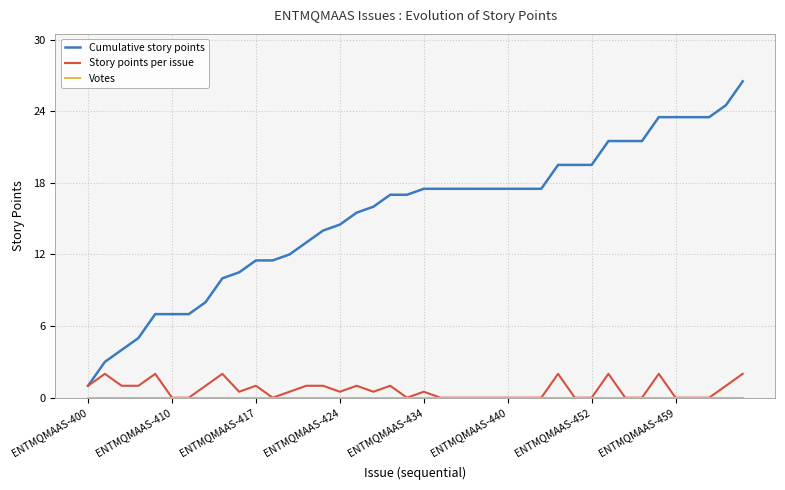

How many lines are shown in the chart?

3